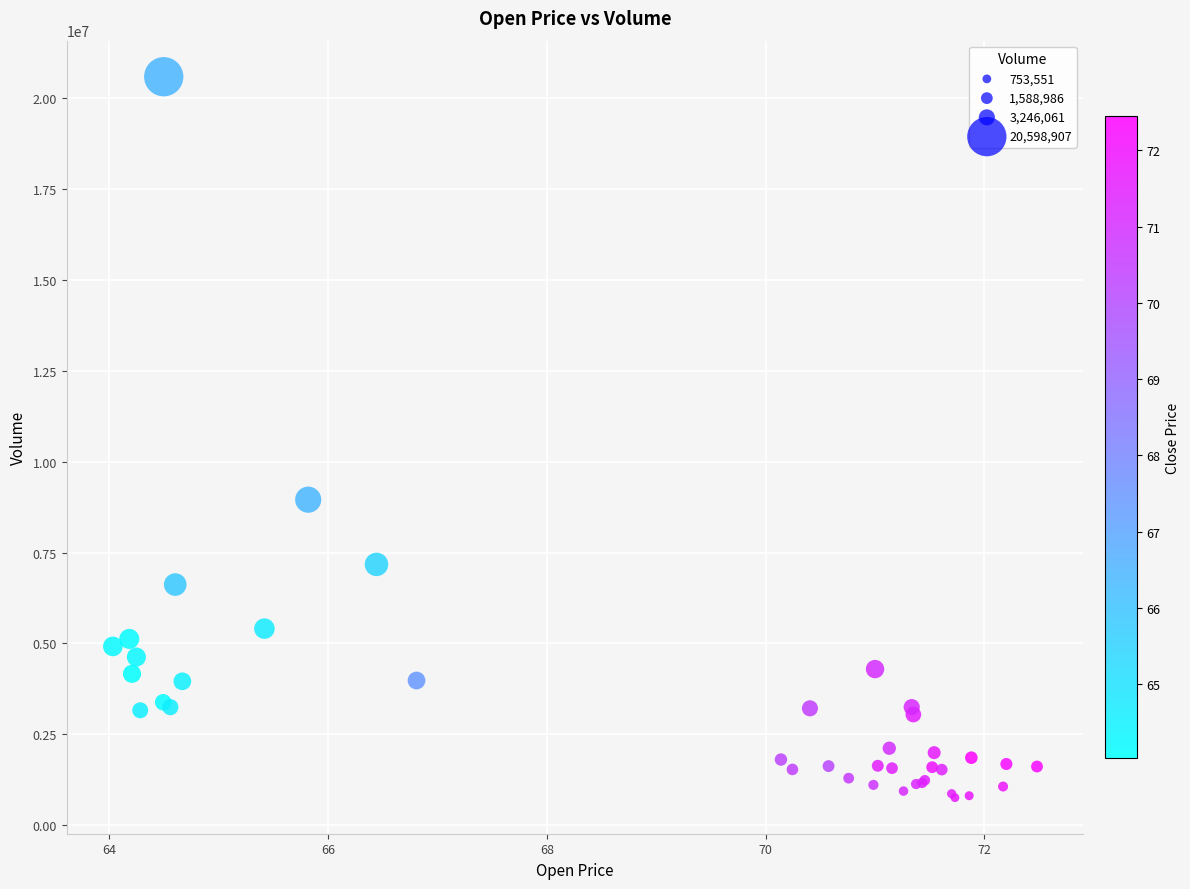

What Y value in the scatter plot is closest to 10676229?

8955907